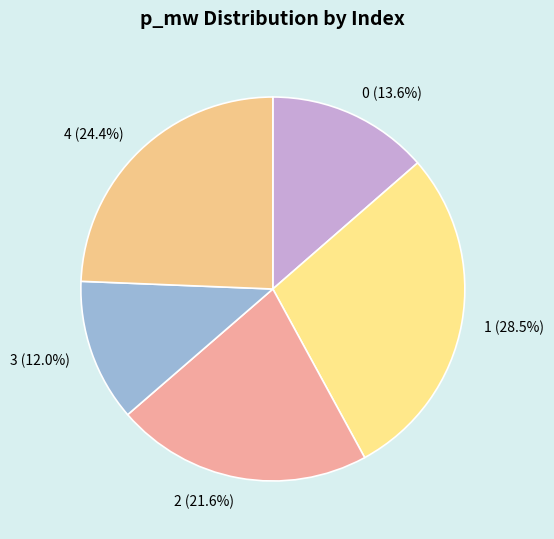

Does 1 account for over 50% of the chart?

No